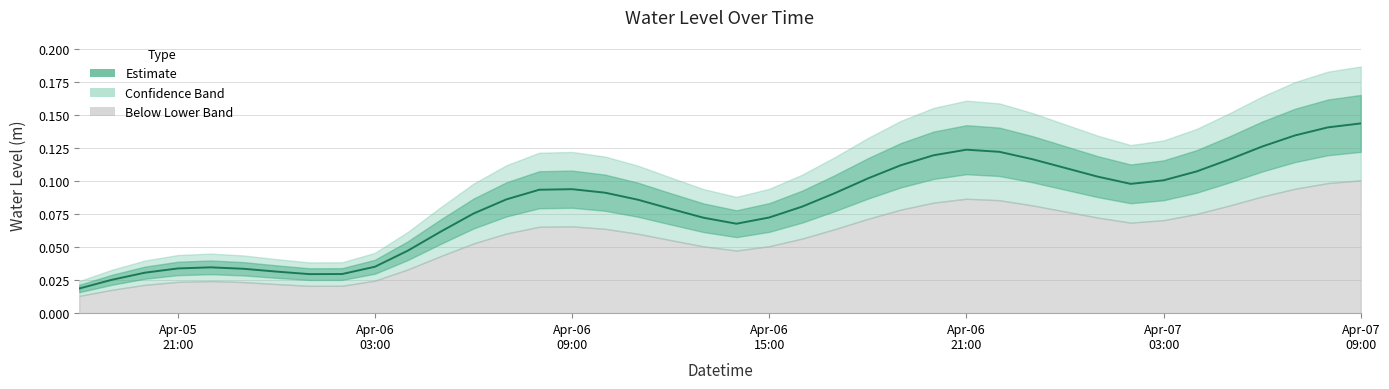

True or false: the data shows 0.1 at 14.

False